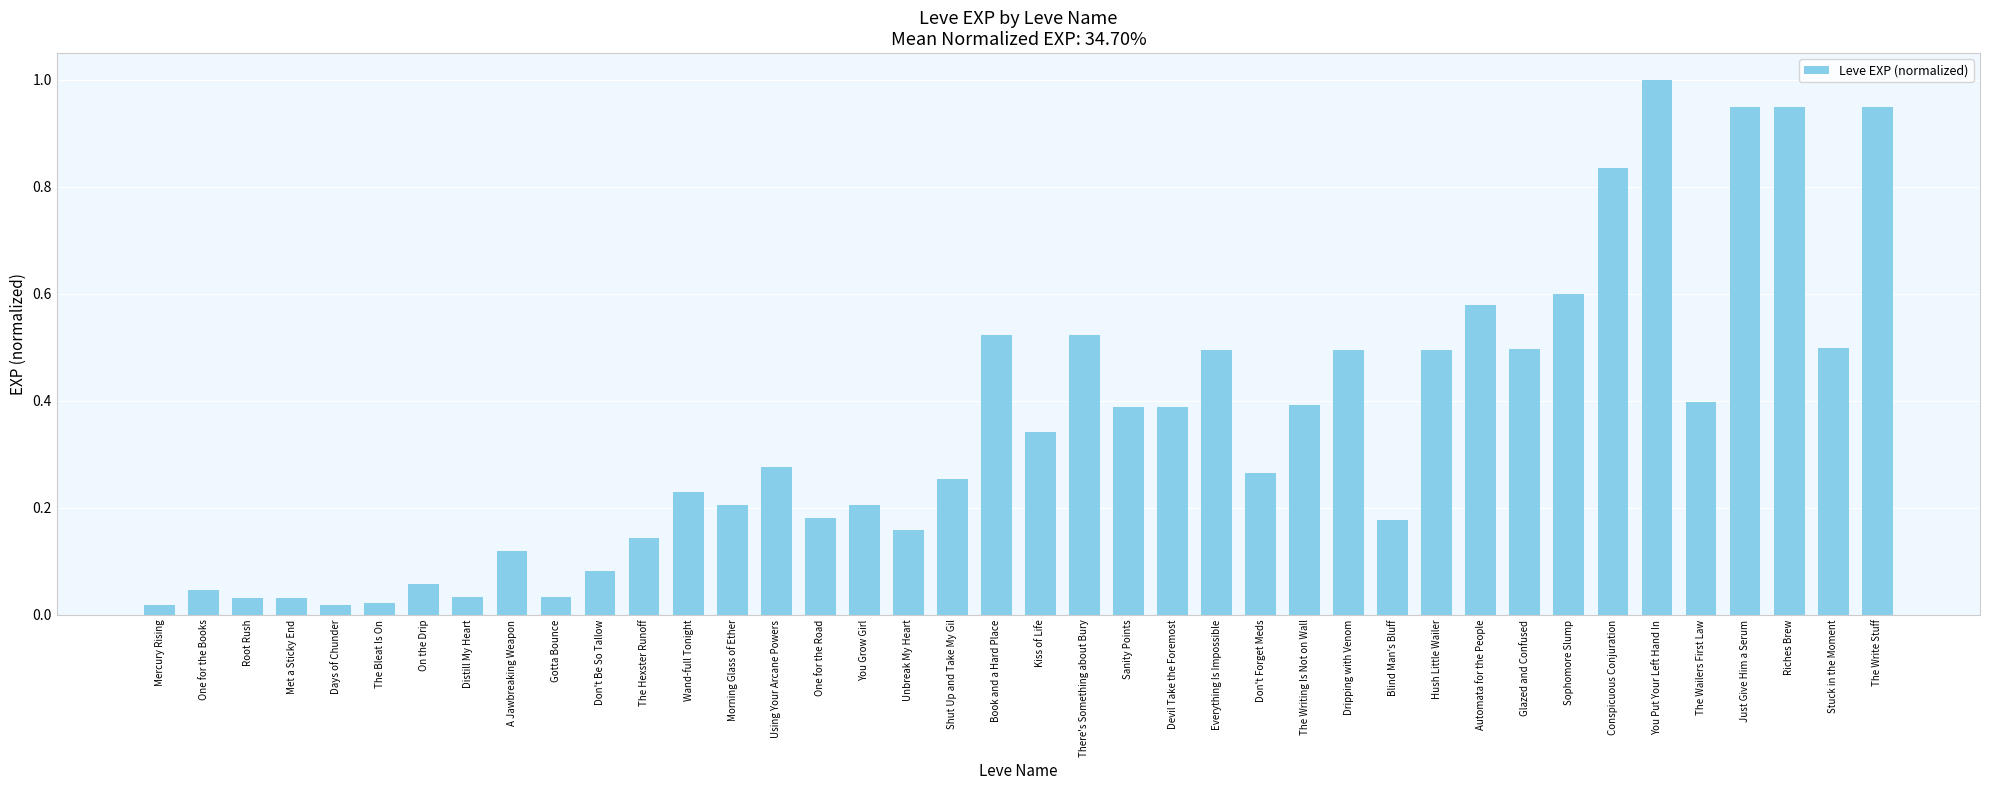

Which label corresponds to the largest value in the chart?

You Put Your Left Hand In